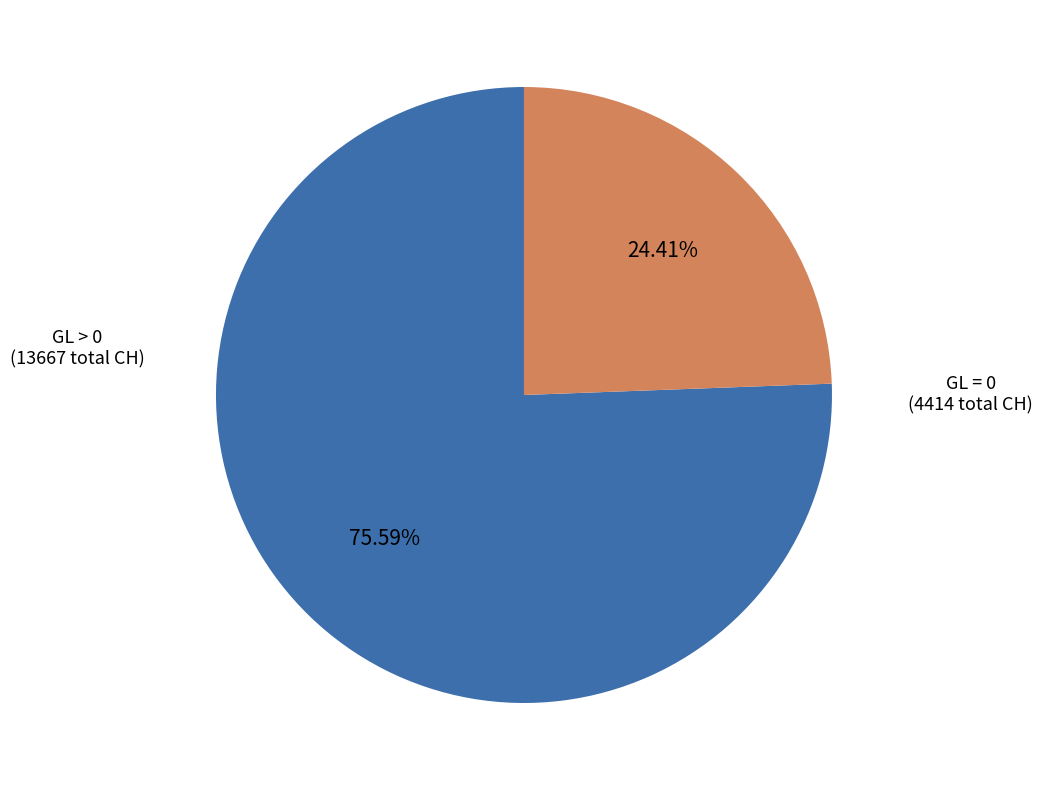

Do GL > 0 and GL = 0 together represent more than half of the pie?

Yes